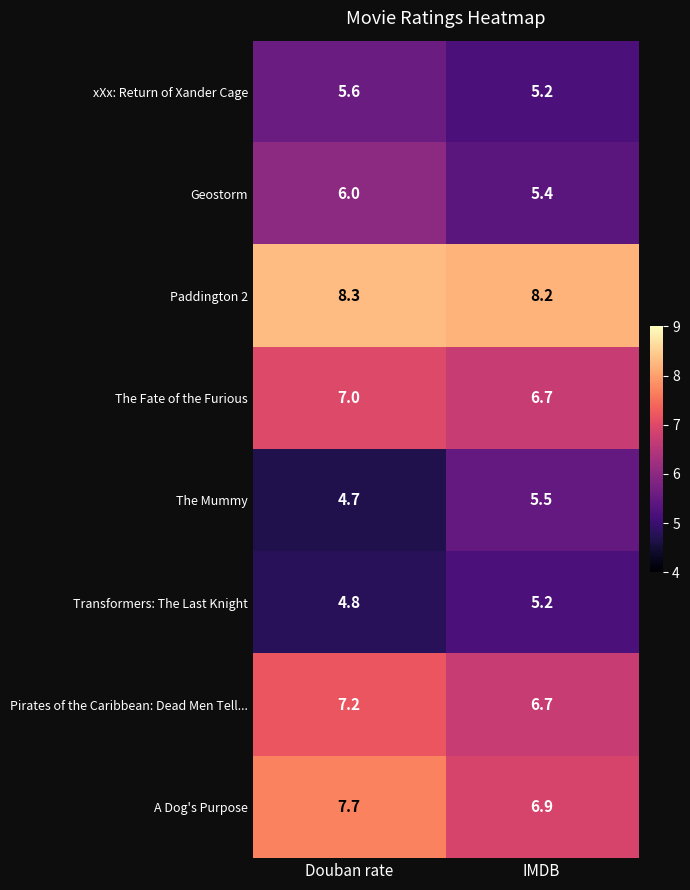

List the series in order of their peak value, lowest first.

Transformers: The Last Knight, The Mummy, xXx: Return of Xander Cage, Geostorm, The Fate of the Furious, Pirates of the Caribbean: Dead Men Tell..., A Dog's Purpose, Paddington 2